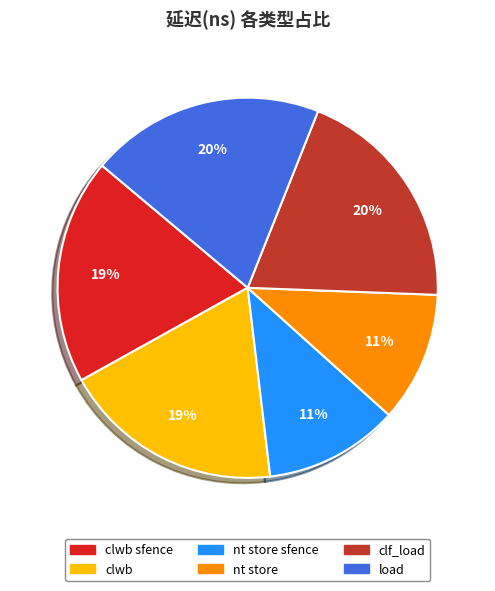

Is there any slice that represents more than half of the pie?

No